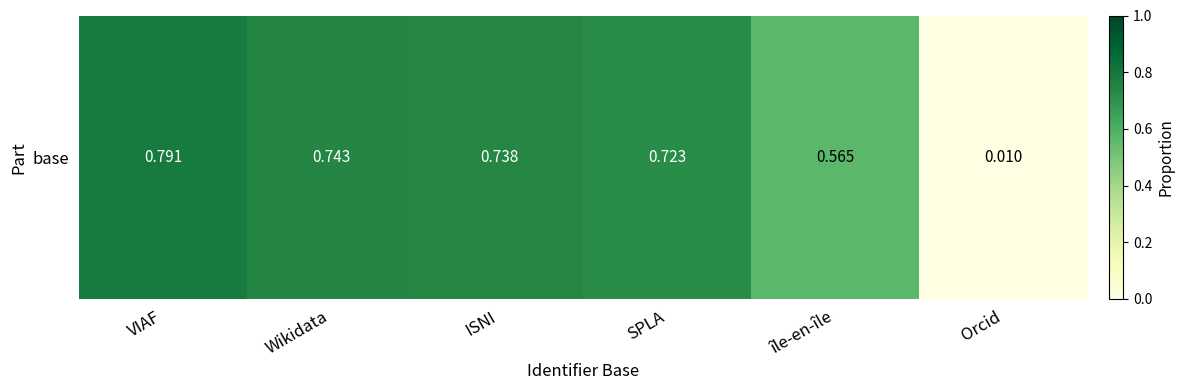

Which category has the highest value across all series?

VIAF